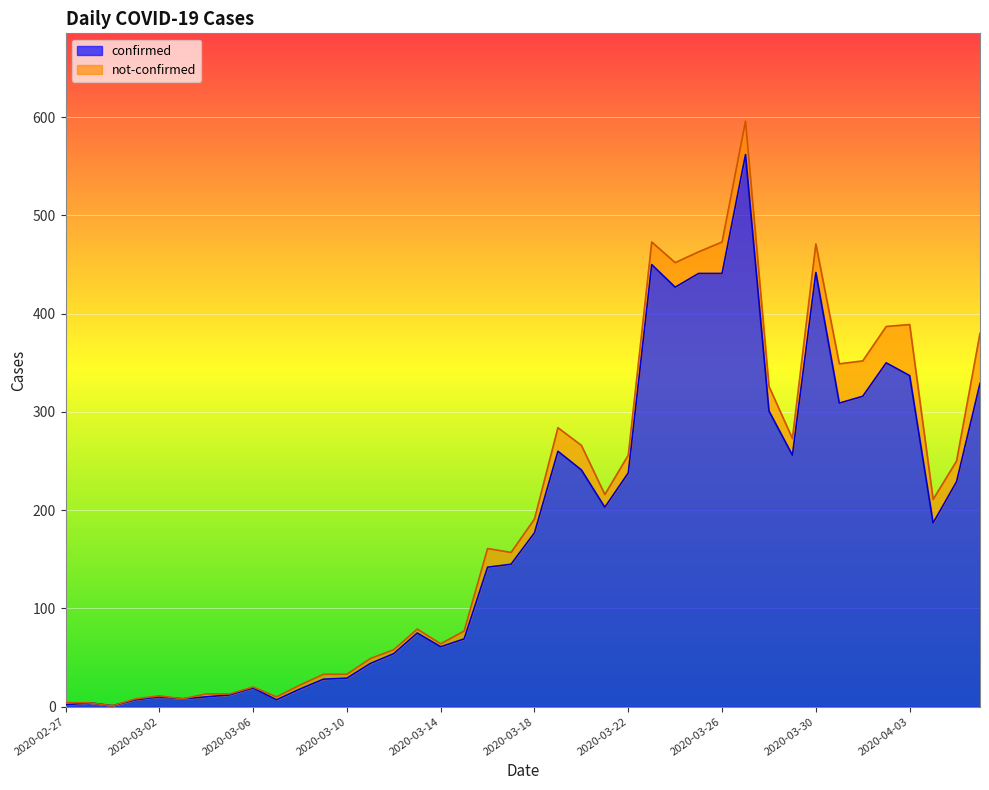

What is the approximate value at 2020-03-14?

61